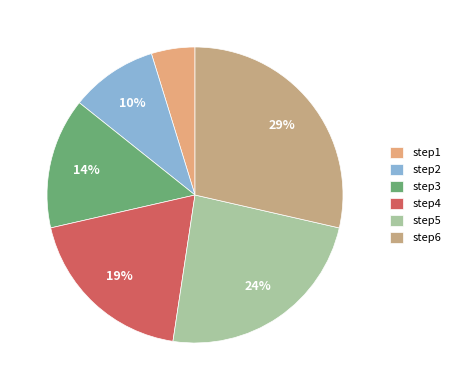

What percentage is the step5 slice, to the nearest percent?

24%